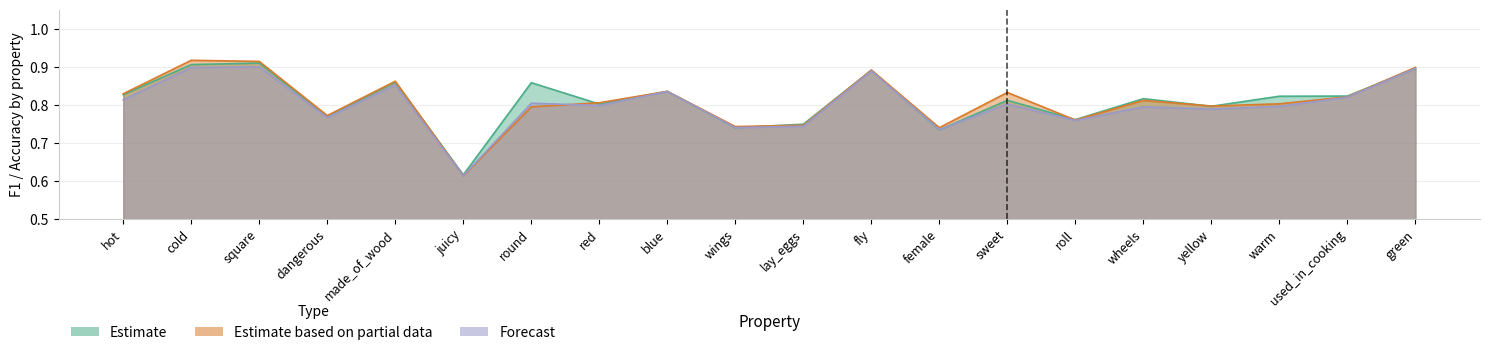

What is the difference between the Forecast values at used_in_cooking and lay_eggs?

0.1